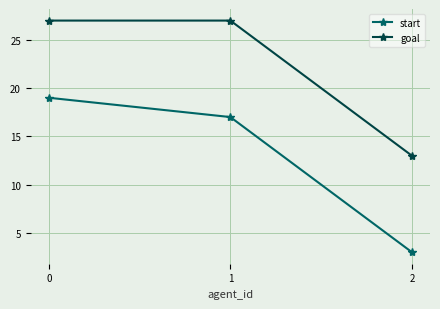

Which series has the largest total across all categories?

goal